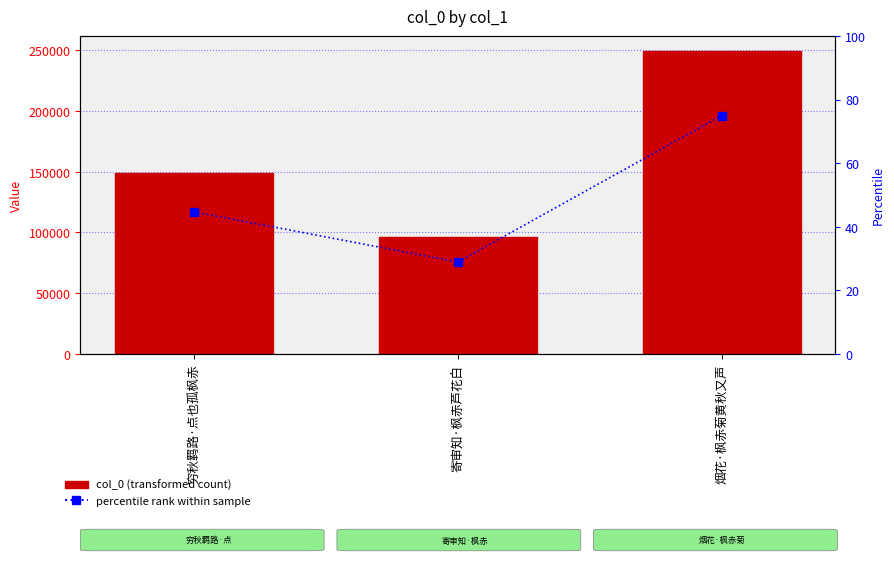

Reading left to right, list all the values displayed in this chart.

col_0: 穷秋羁路·点也孤枫赤=148545.0	寄审知·枫赤芦花白=96098.0	烟花·枫赤菊黄秋又声=249162.0
percentile rank: 穷秋羁路·点也孤枫赤=44.7	寄审知·枫赤芦花白=28.9	烟花·枫赤菊黄秋又声=75.0